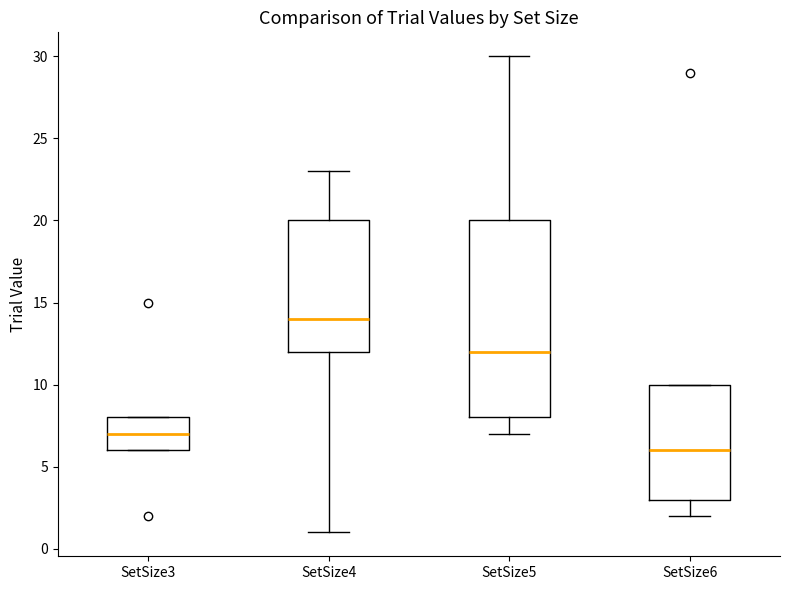

Reading left to right, transcribe this box plot: for each box, give where its median line is, the range the box spans, and where its two whiskers end, as read against the y-axis. The values are not printed on the chart, so give them approximately, as read against the axis.

SetSize3: median 7, box 6 to 8, whiskers 6 to 8
SetSize4: median 14, box 12 to 20, whiskers 1 to 23
SetSize5: median 12, box 8 to 20, whiskers 7 to 30
SetSize6: median 6, box 3 to 10, whiskers 2 to 10